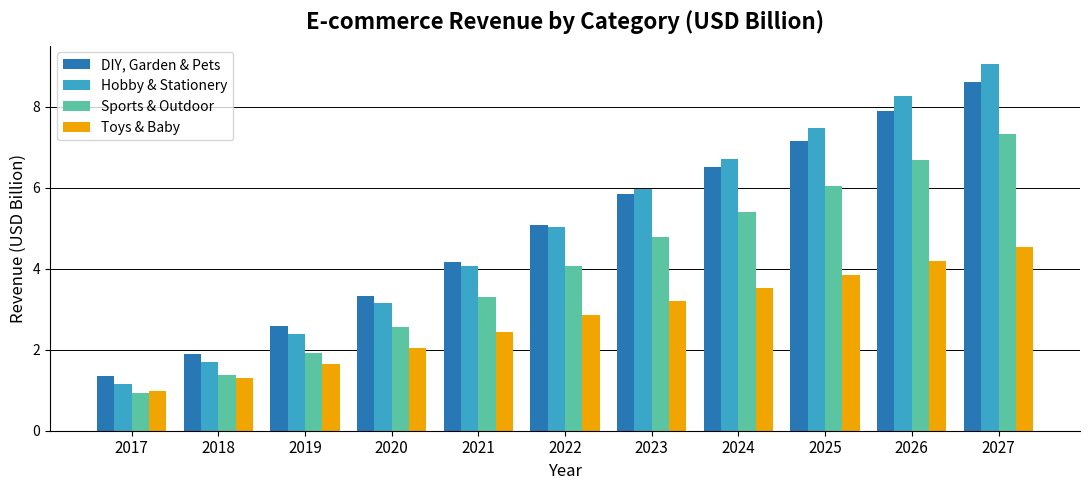

What is the difference between the DIY, Garden & Pets values at 2021 and 2027?

4.5